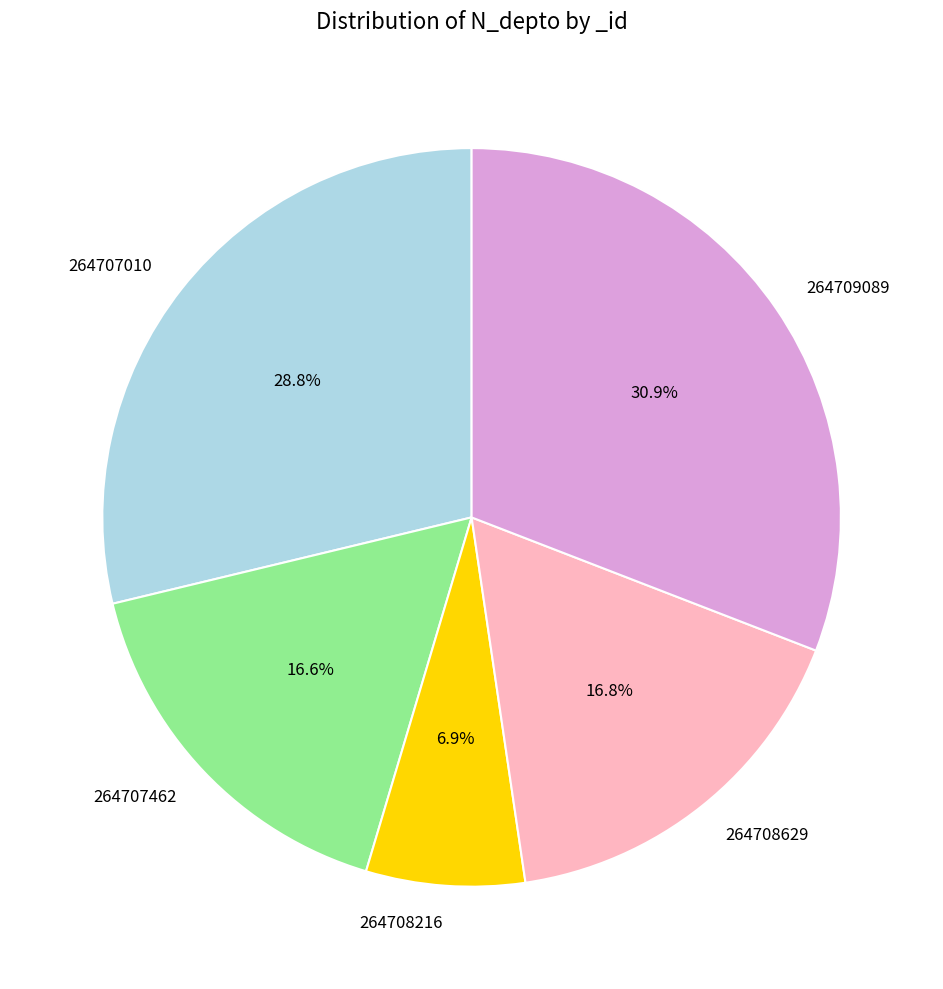

Which category has the biggest portion of the pie?

264709089